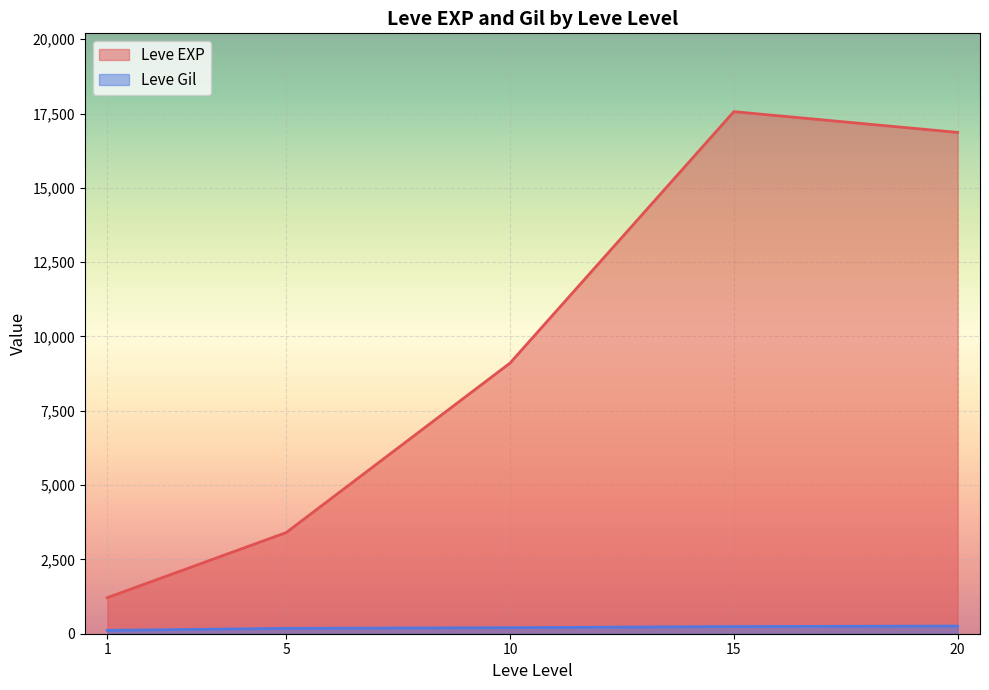

True or false: Leve EXP and Leve Gil cross at least once.

False